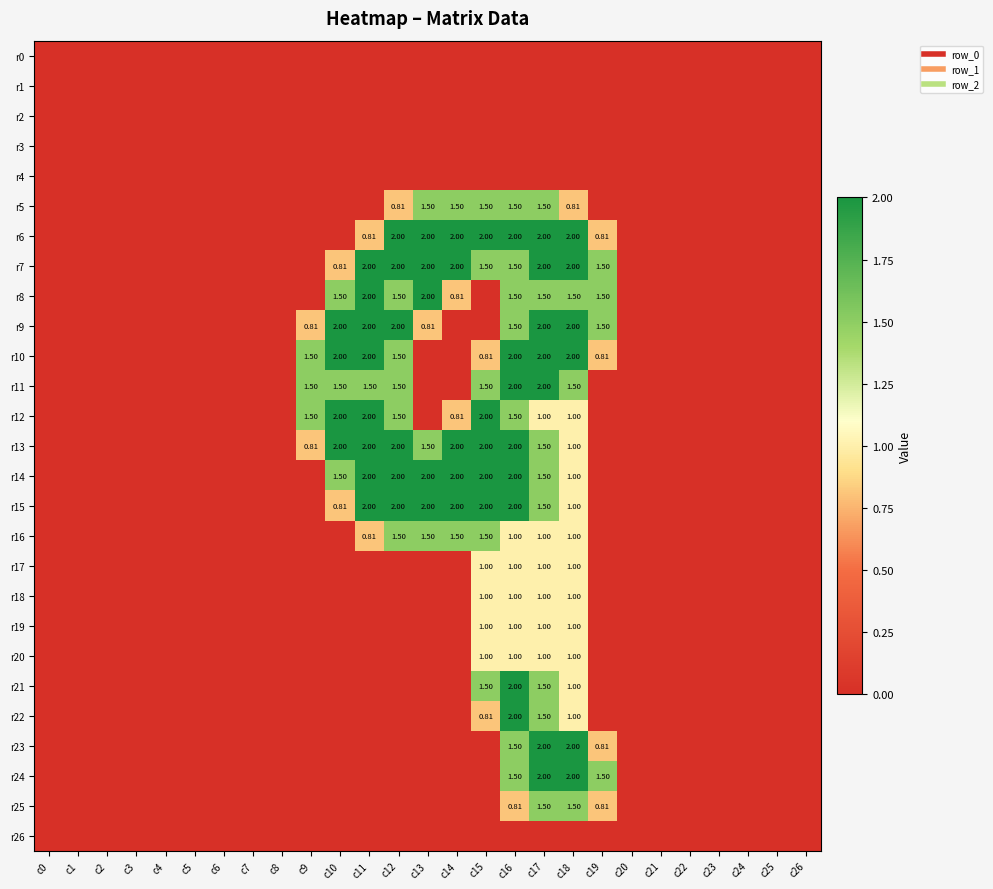

At how many categories does at least one series exceed 0?

11